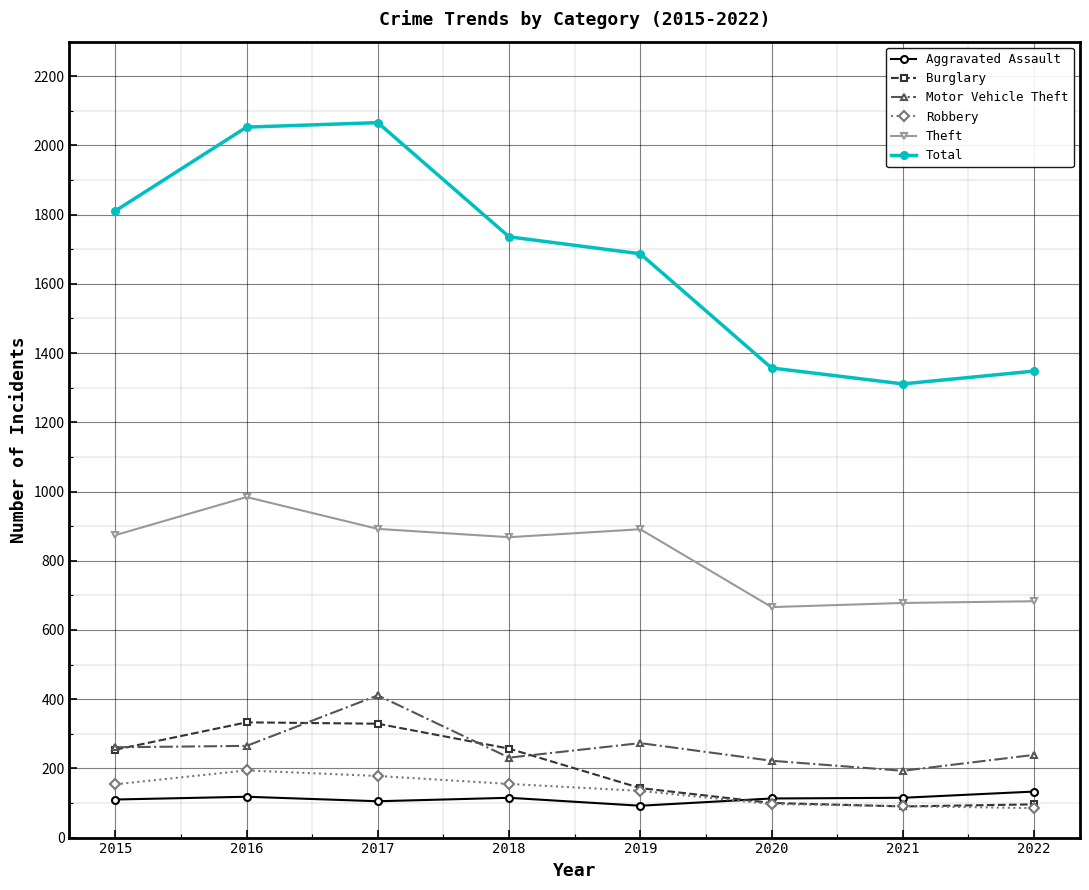

What is the difference between the highest and lowest values at 2020?

1260